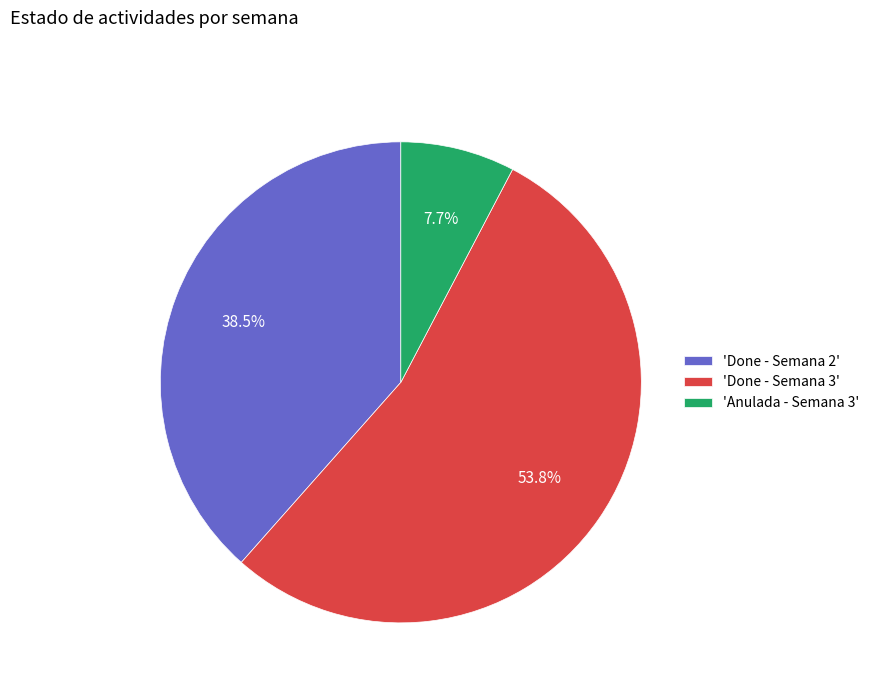

What is the smallest slice in the pie chart?

'Anulada - Semana 3'